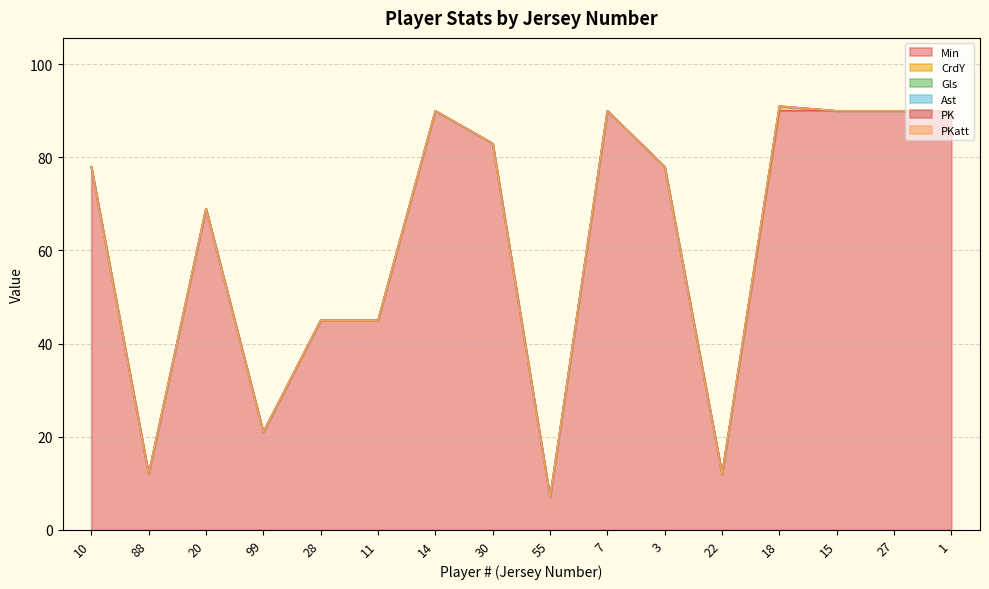

Reading left to right, extract all data points from this chart.

Min: 78	12	69	21	45	45	90	83	7	90	78	12	90	90	90	90
CrdY: 0	0	0	0	0	0	0	0	0	0	0	0	1	0	0	0
Gls: 0	0	0	0	0	0	0	0	0	0	0	0	0	0	0	0
Ast: 0	0	0	0	0	0	0	0	0	0	0	0	0	0	0	0
PK: 0	0	0	0	0	0	0	0	0	0	0	0	0	0	0	0
PKatt: 0	0	0	0	0	0	0	0	0	0	0	0	0	0	0	0